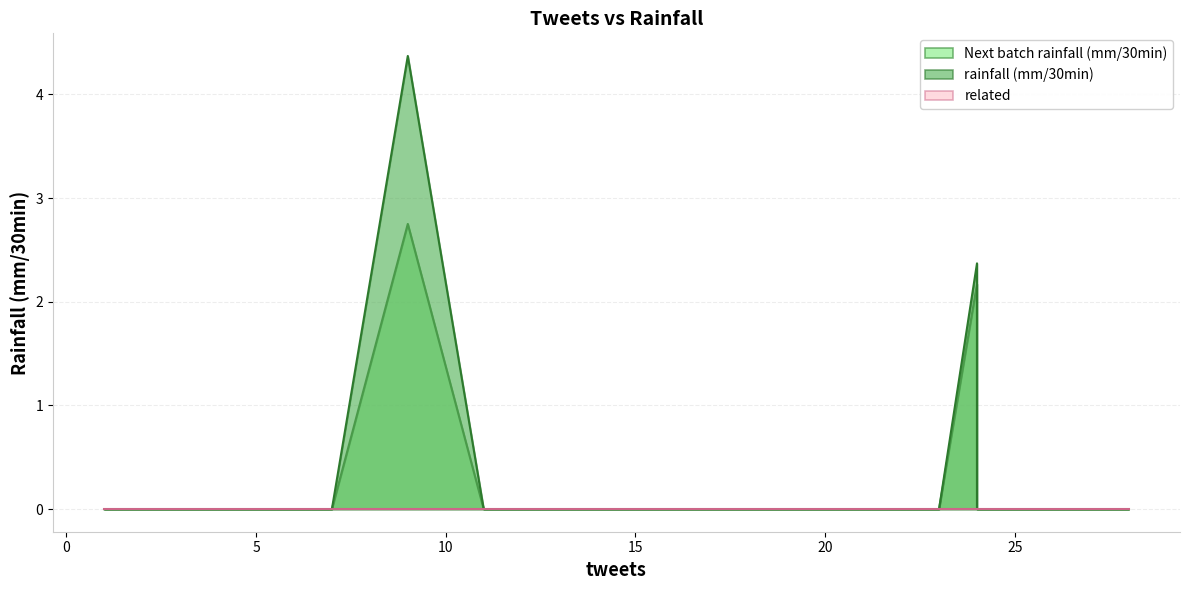

At which label does related reach its minimum?

21